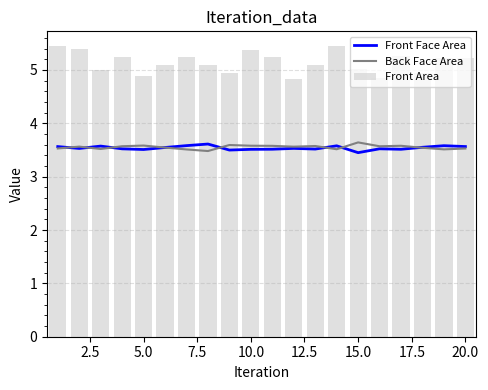

True or false: Front Area has a value of 2.8 at 5.0.

False